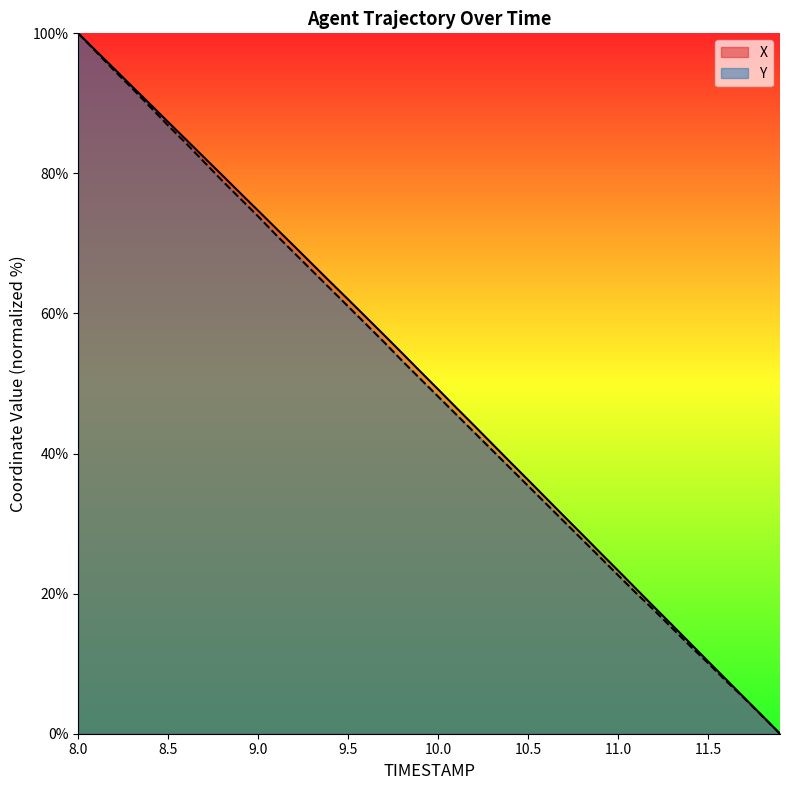

What value does the X series have at 8.7?

82.3